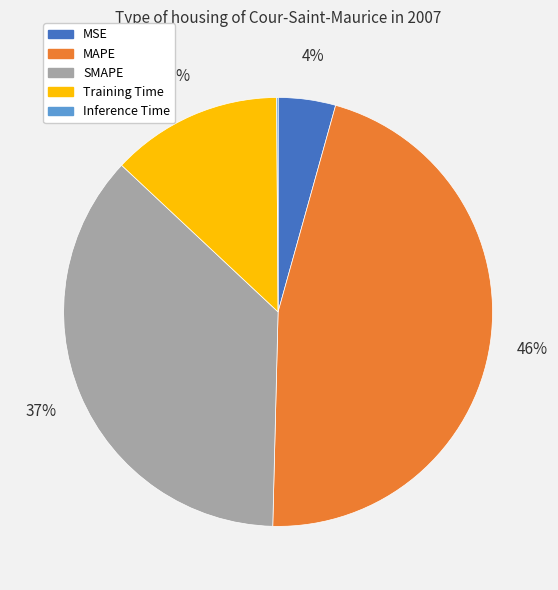

The Training Time slice represents 13% of the pie. True or false?

True